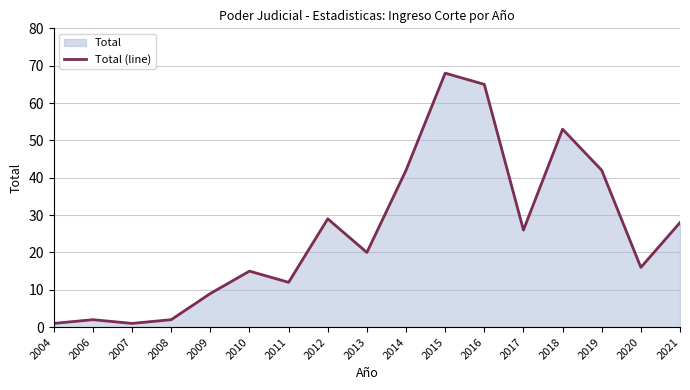

Reading left to right, what are all the values shown in this chart?

2004=1	2006=2	2007=1	2008=2	2009=9	2010=15	2011=12	2012=29	2013=20	2014=42	2015=68	2016=65	2017=26	2018=53	2019=42	2020=16	2021=28